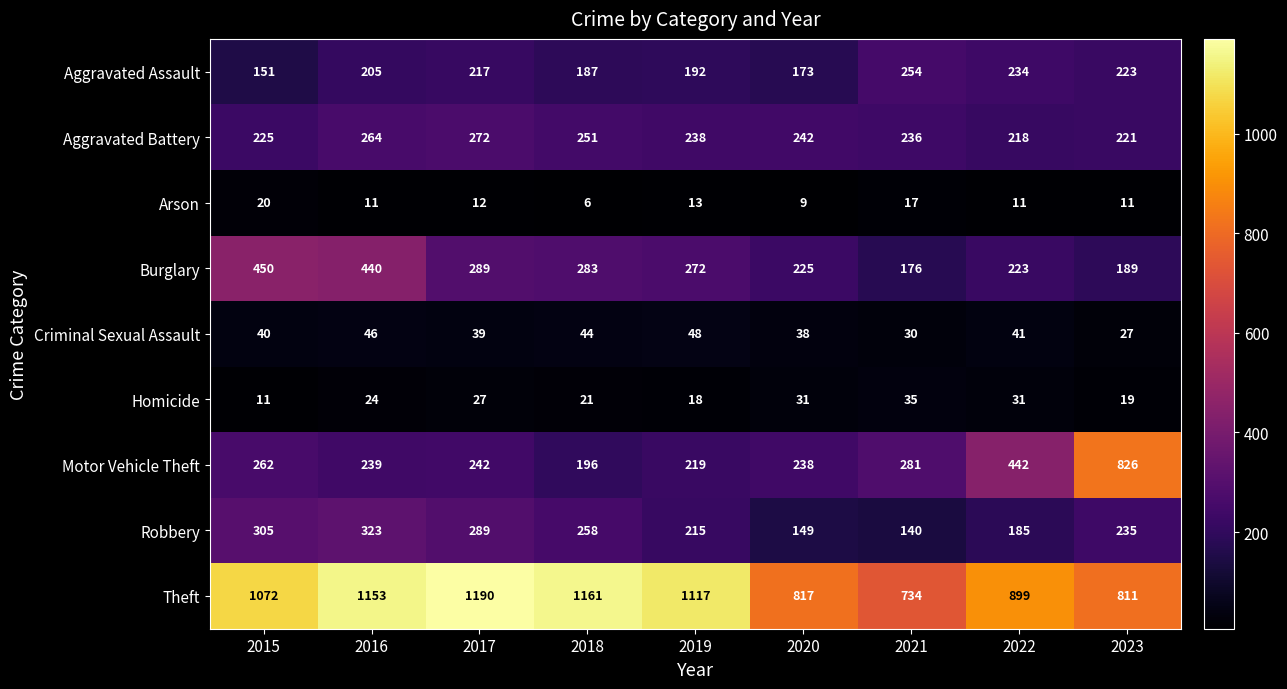

Which category has the lowest value in the Criminal Sexual Assault series?

2023